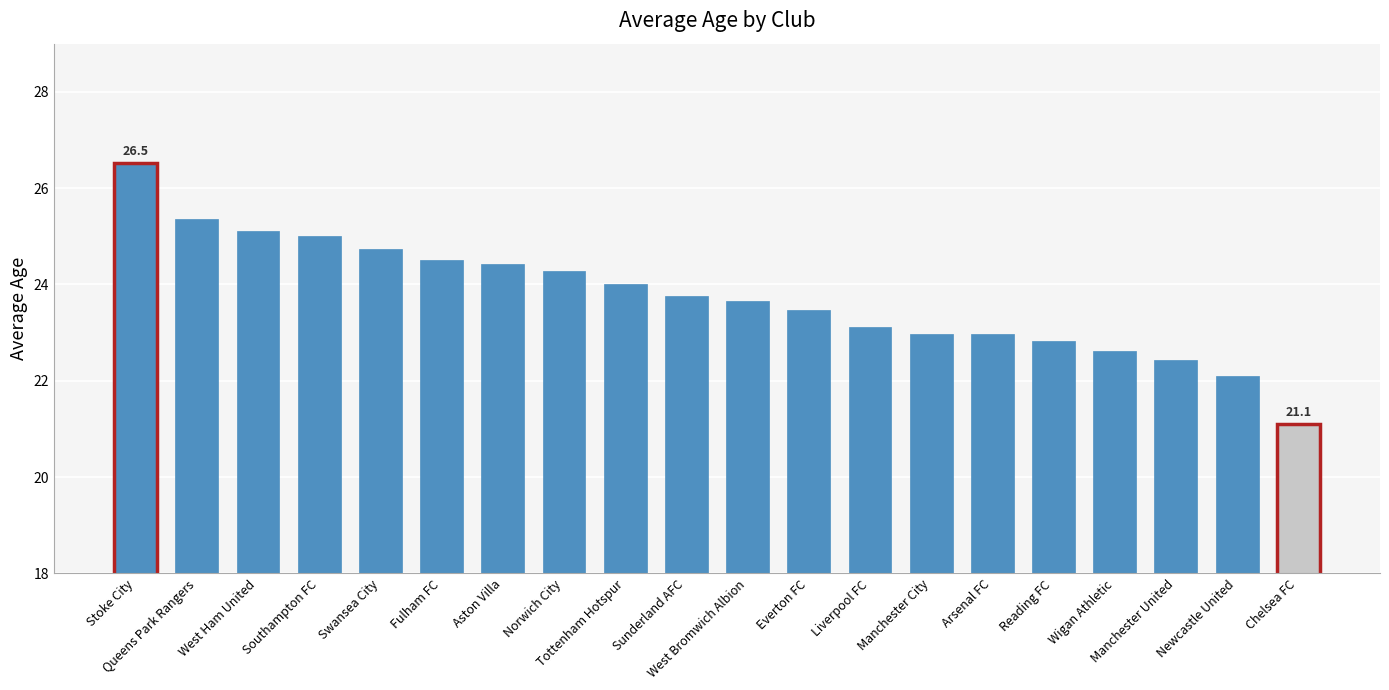

What is the sum of all values?

474.9